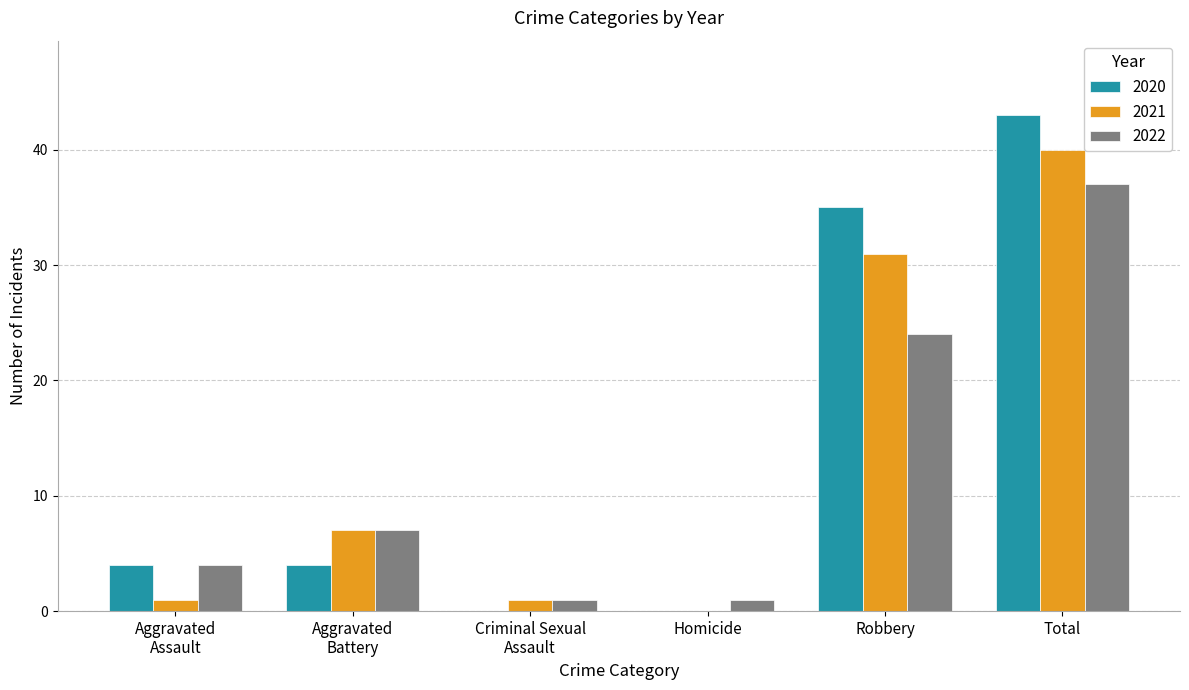

Are the bars horizontal?

No